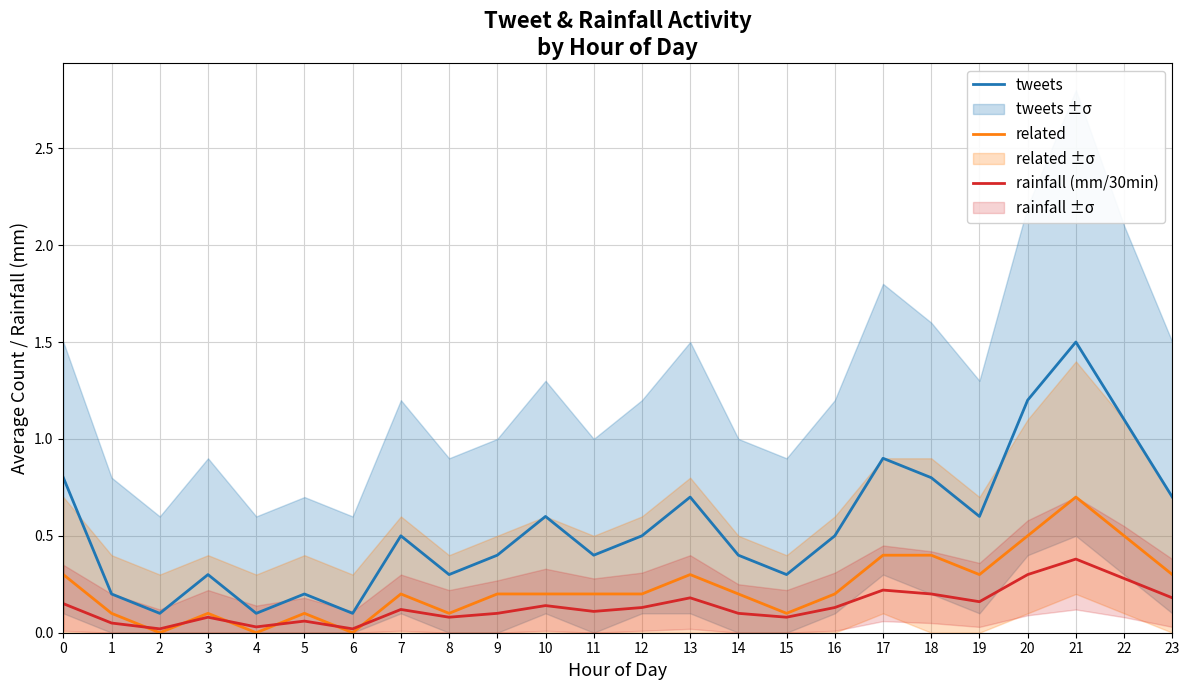

At which label does tweets reach its peak?

21